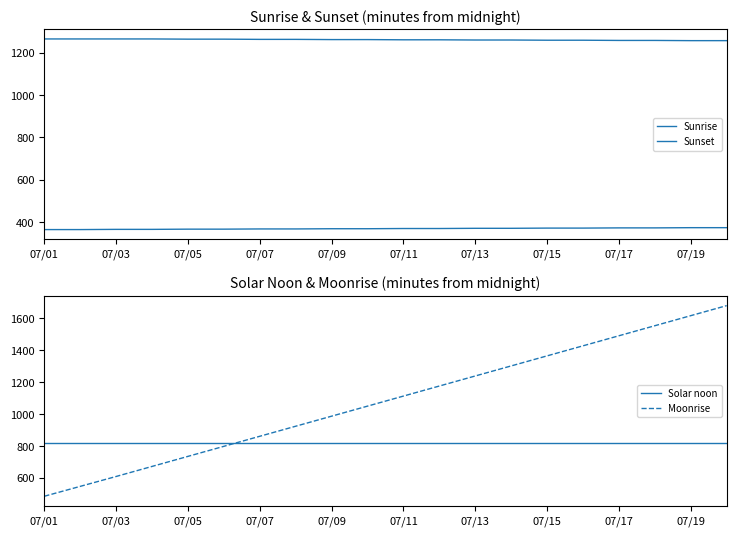

Does the chart have visible grid lines?

No